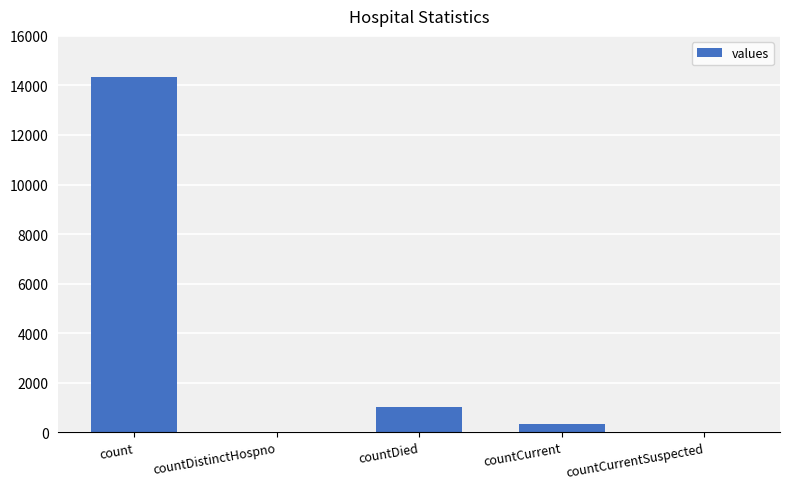

What is the sum of the values at countDied and count?

15366